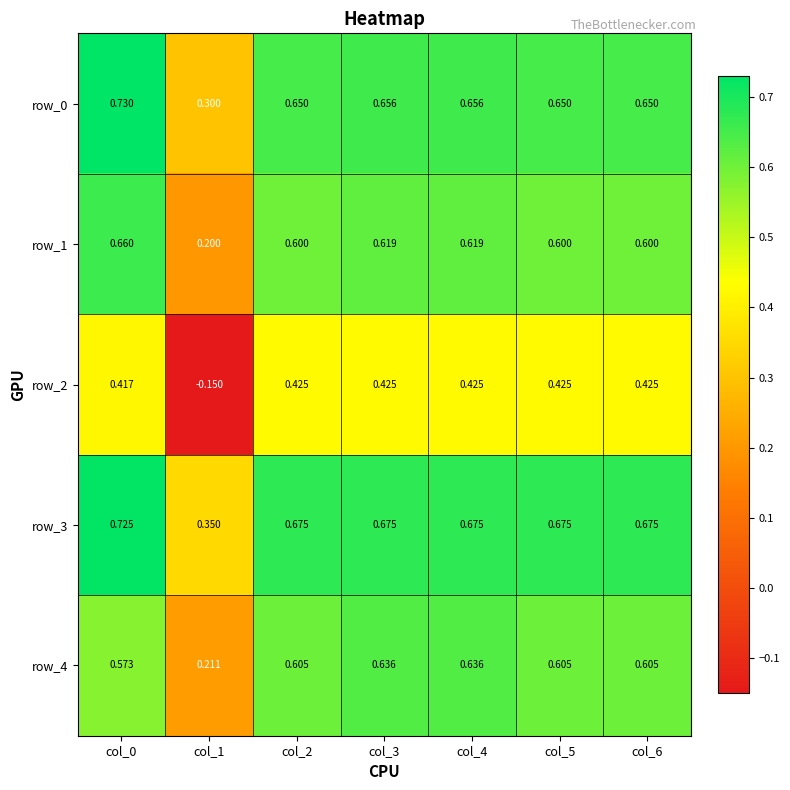

What is the lowest value of the row_1 series?

0.2